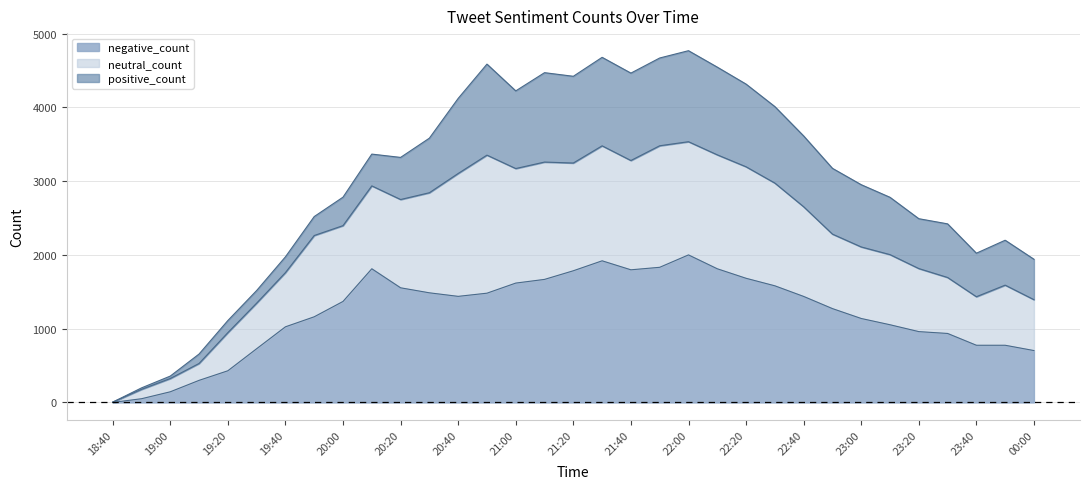

What is the maximum value for negative_count?

2001